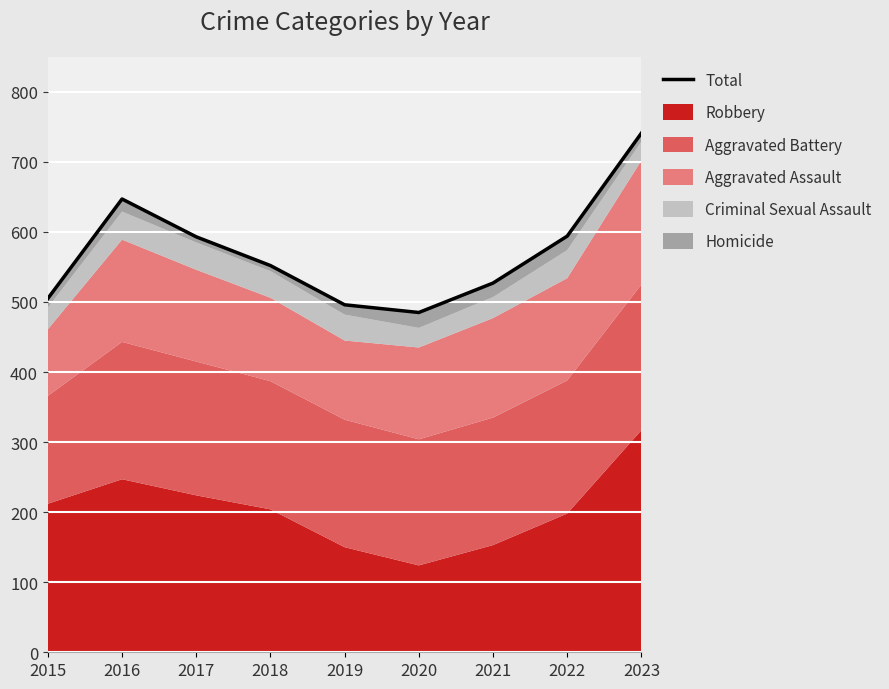

Which has a higher value, 2019 or 2017?

2017